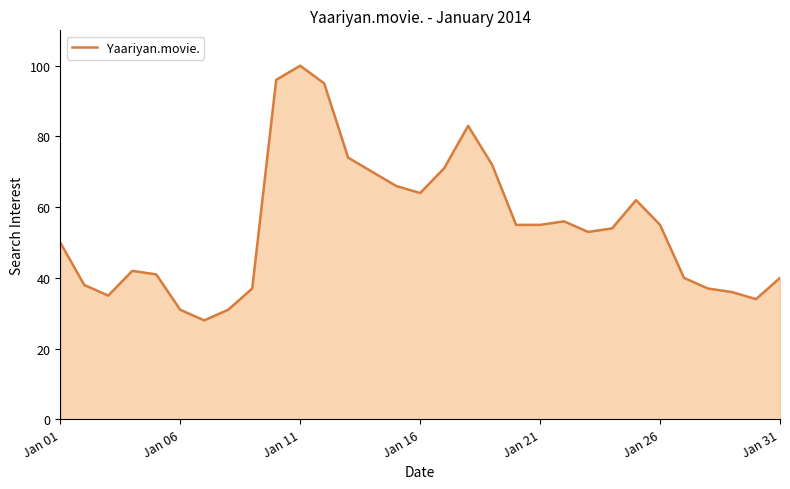

What is the difference between the maximum and minimum values?

72